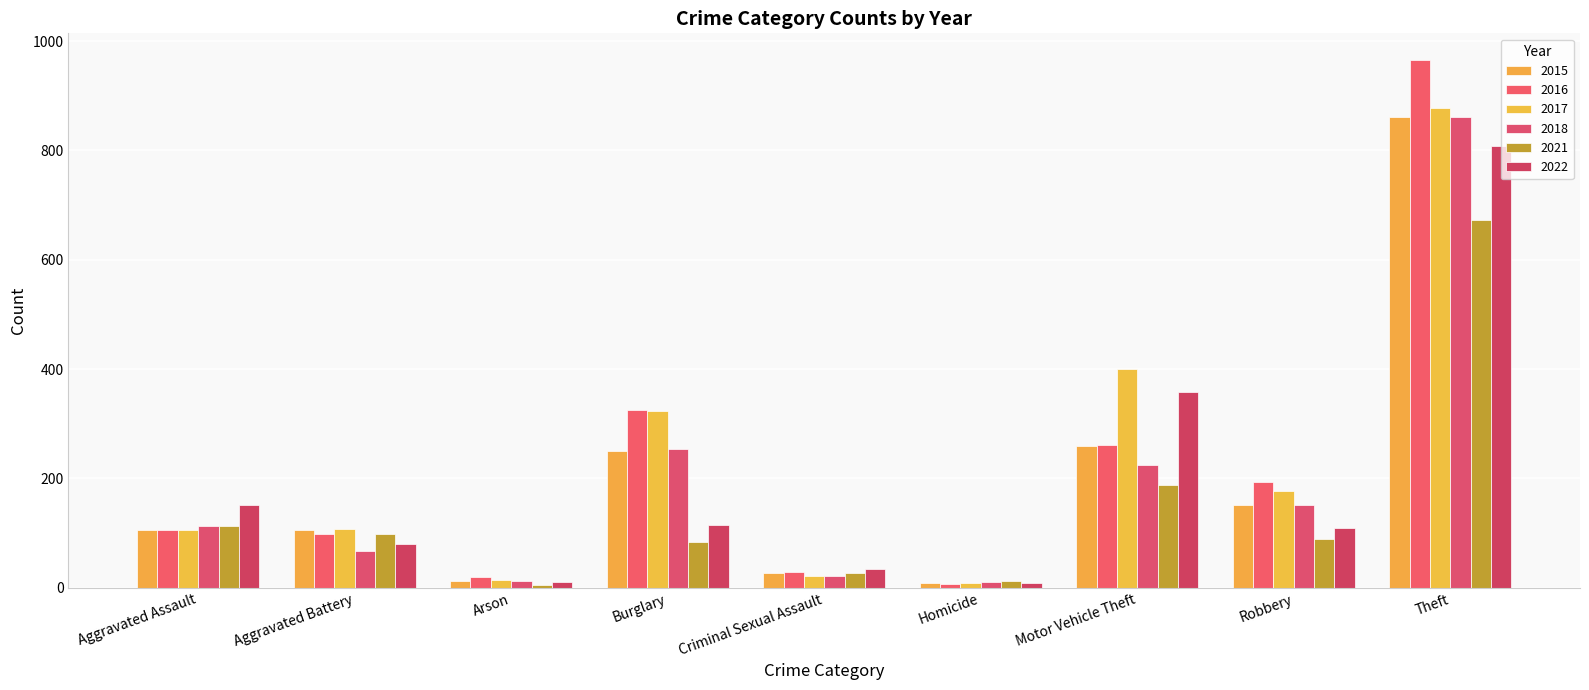

What is the difference between the second highest and minimum values in the 2022 series?

350